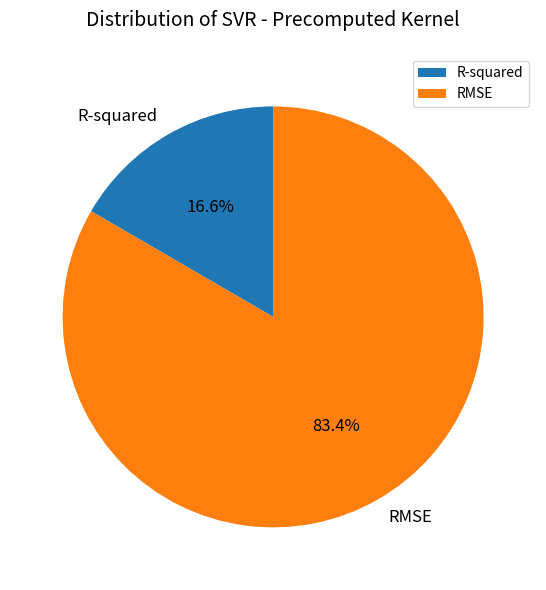

Rank the categories by value from lowest to highest.

R-squared, RMSE